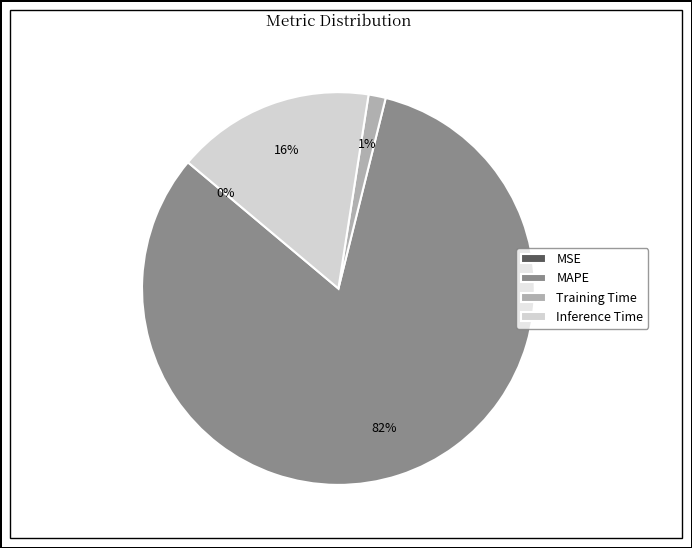

To the nearest percent, what portion does Inference Time represent?

16%